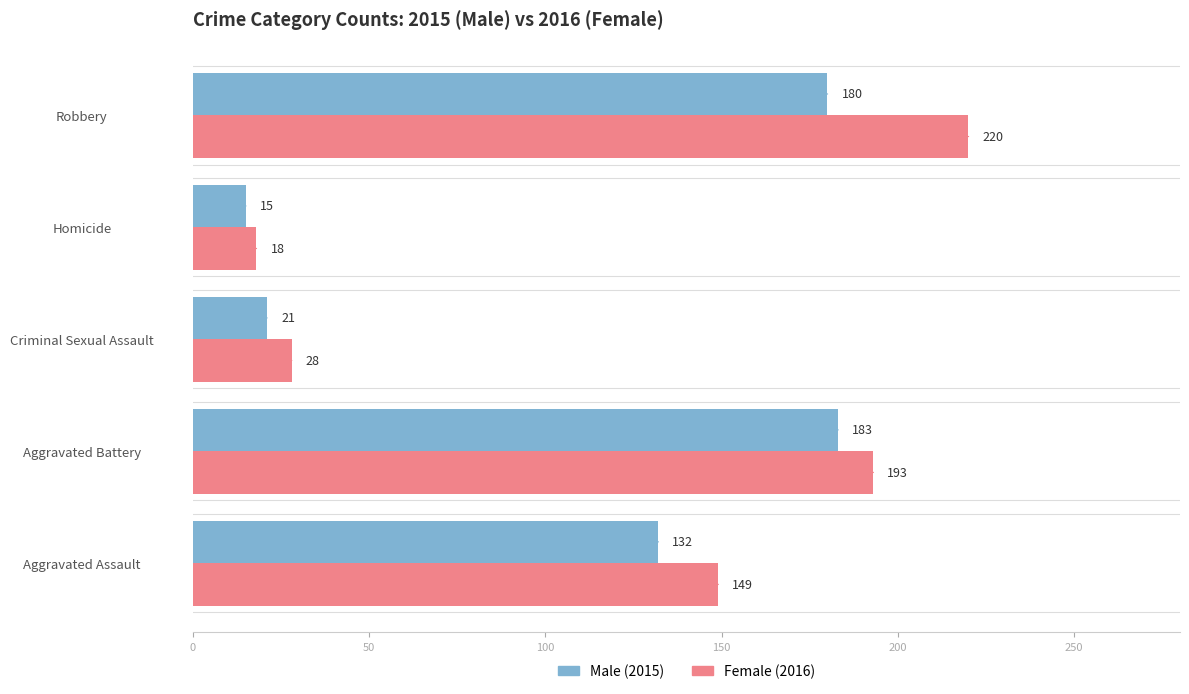

What is the total value across all series at Criminal Sexual Assault?

49